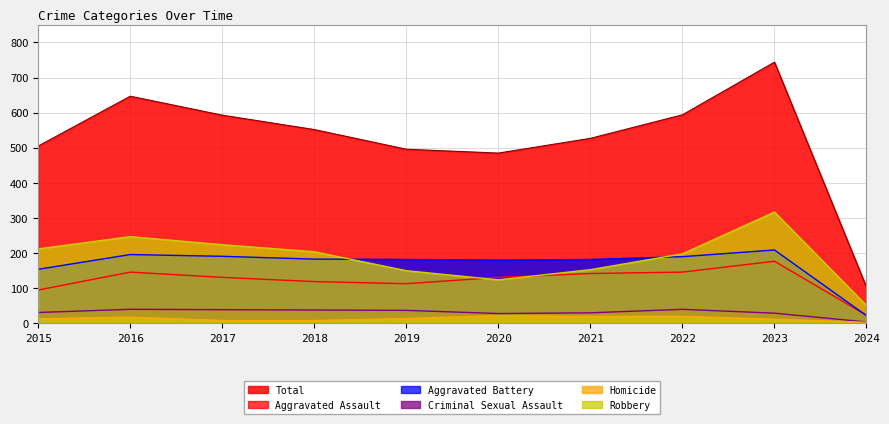

Where is Robbery nearest to the value 184?

2022